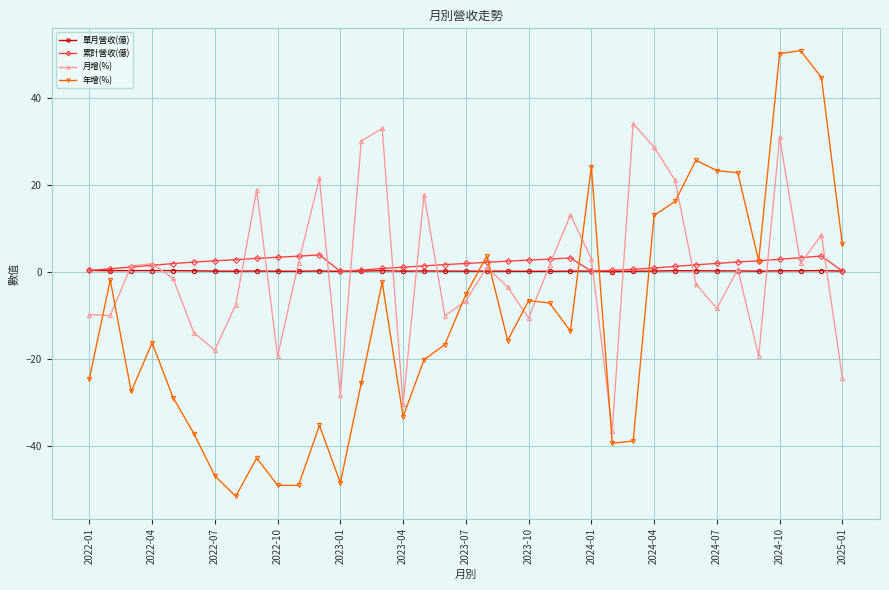

What is the value of the 年增(%) point at the 11th from the left?

-49.0